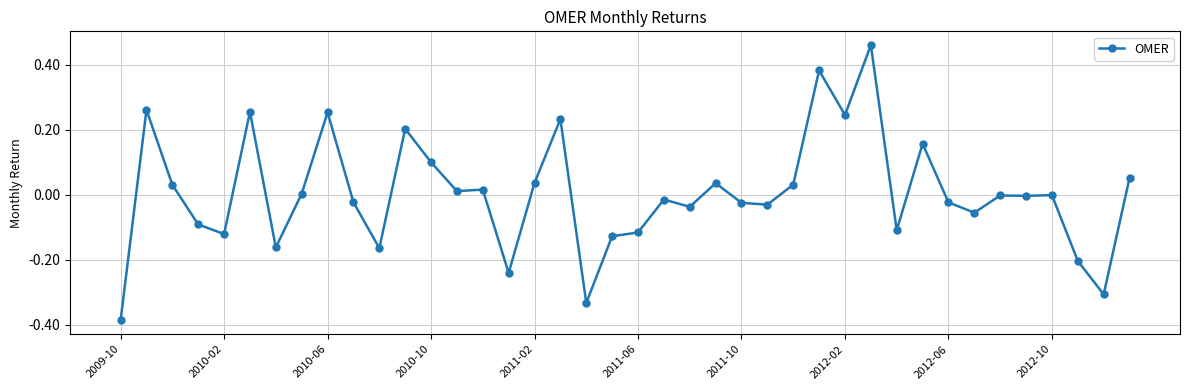

What is the difference between the second highest and second lowest values?

0.7